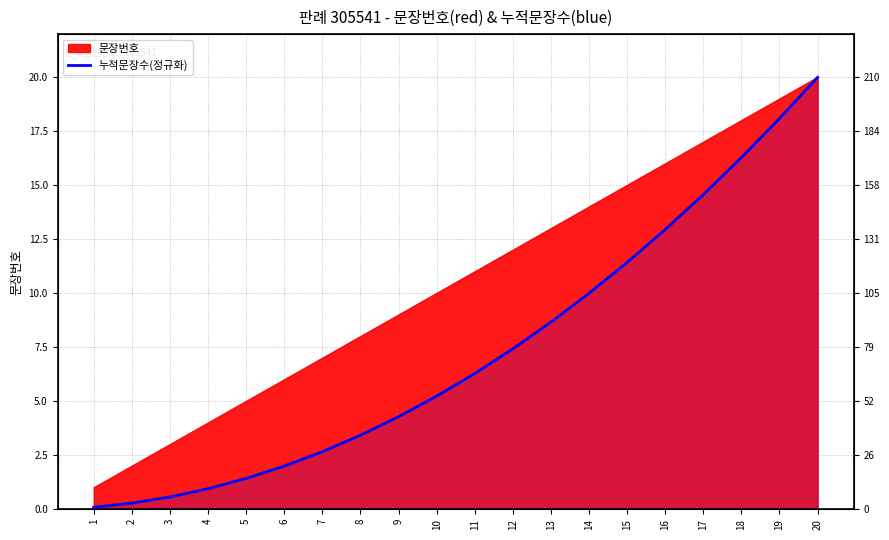

The value at 9 is 0.7. True or false?

False